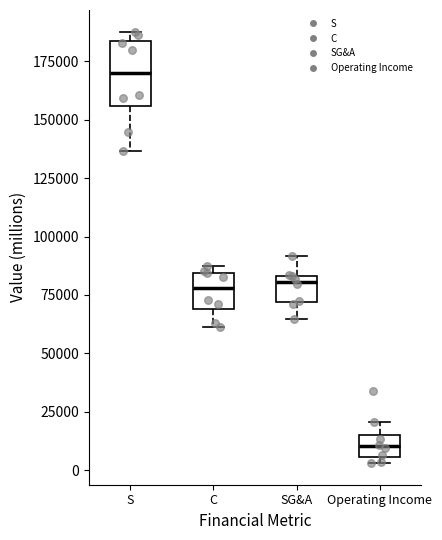

Where does the lower whisker of the box for SG&A end on the y-axis? The values are not printed on the chart, so give them approximately, as read against the axis.

65000